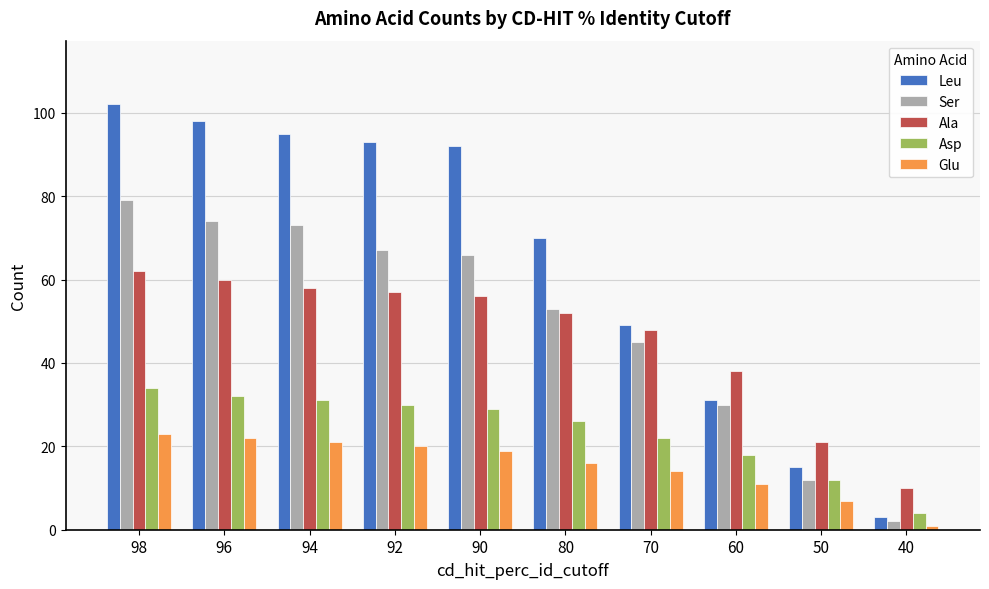

List the labels in order of Ala value, largest first.

98, 96, 94, 92, 90, 80, 70, 60, 50, 40